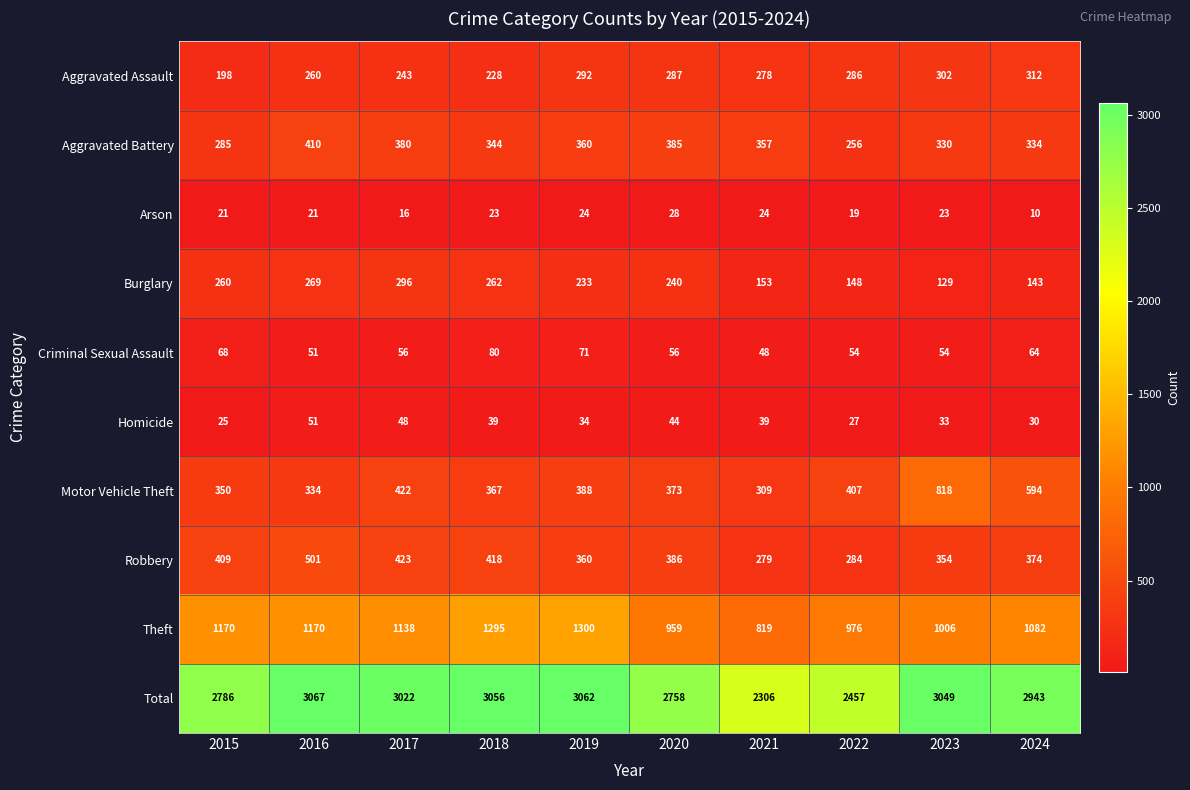

What is the average value of the Motor Vehicle Theft series?

436